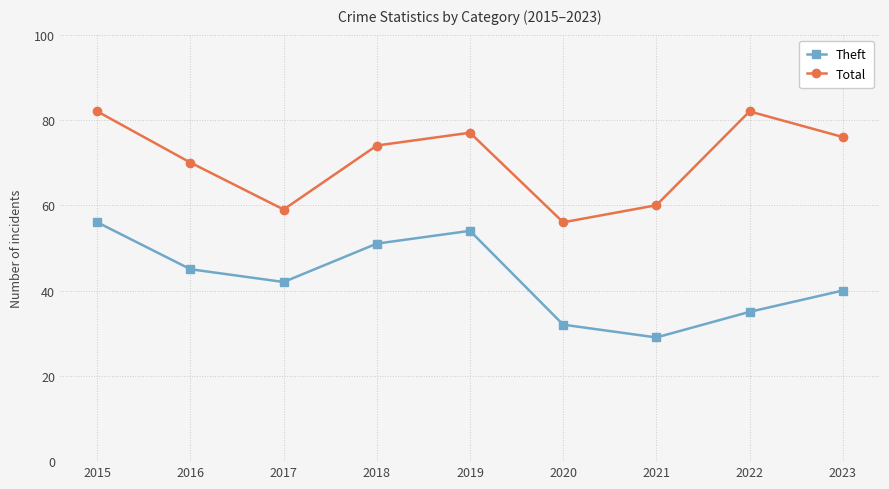

How many data points in Total are less than 74?

4